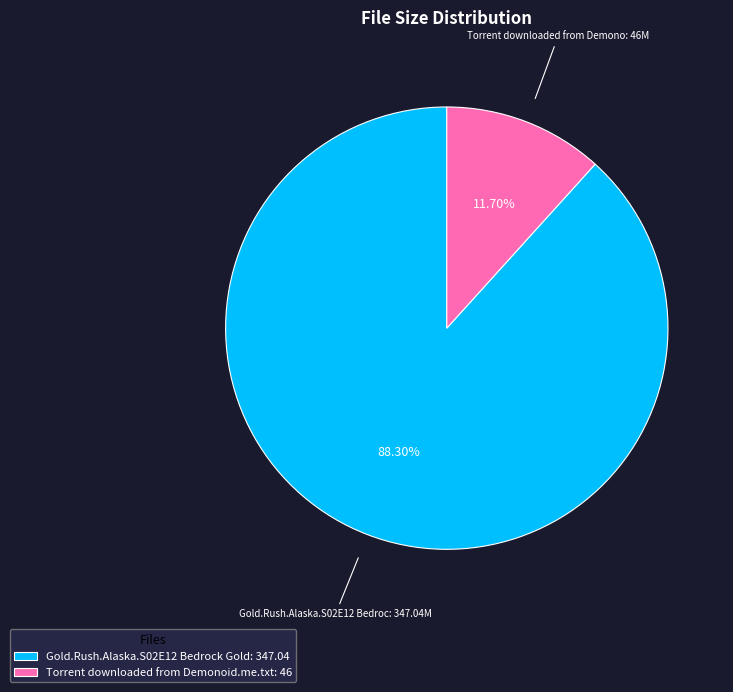

Does Torrent downloaded from Demonoid.me.txt account for over 50% of the chart?

No